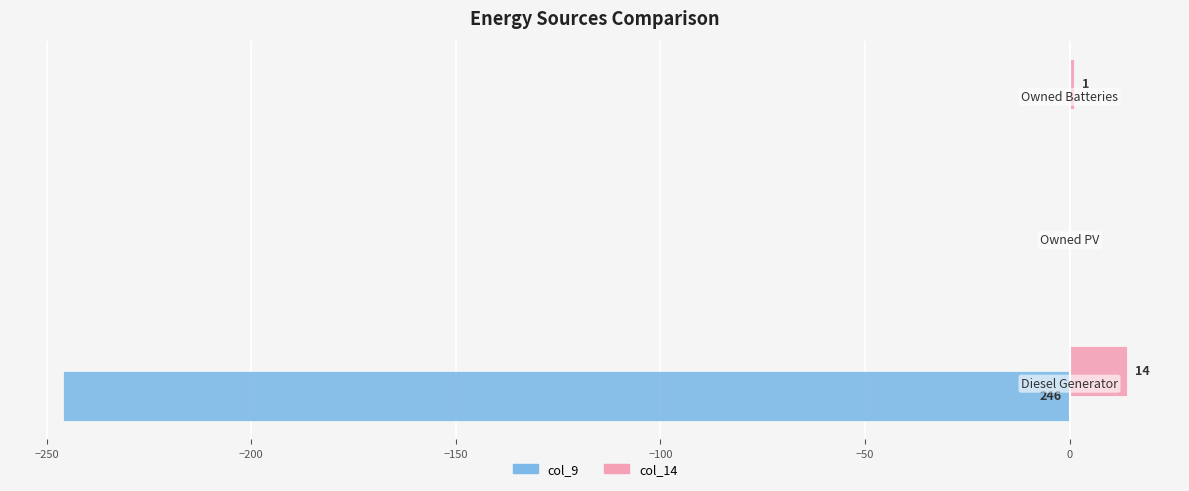

Which series has the largest total across all categories?

col_14